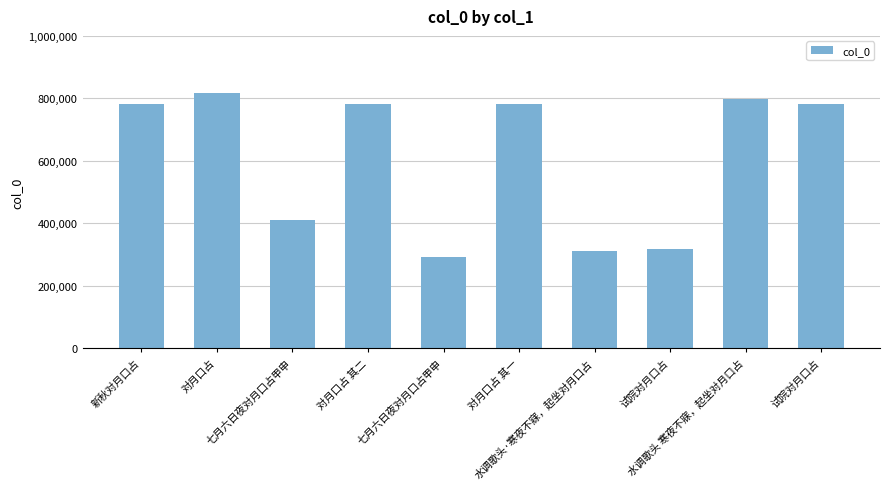

What value does the data have at 对月口占?

817359